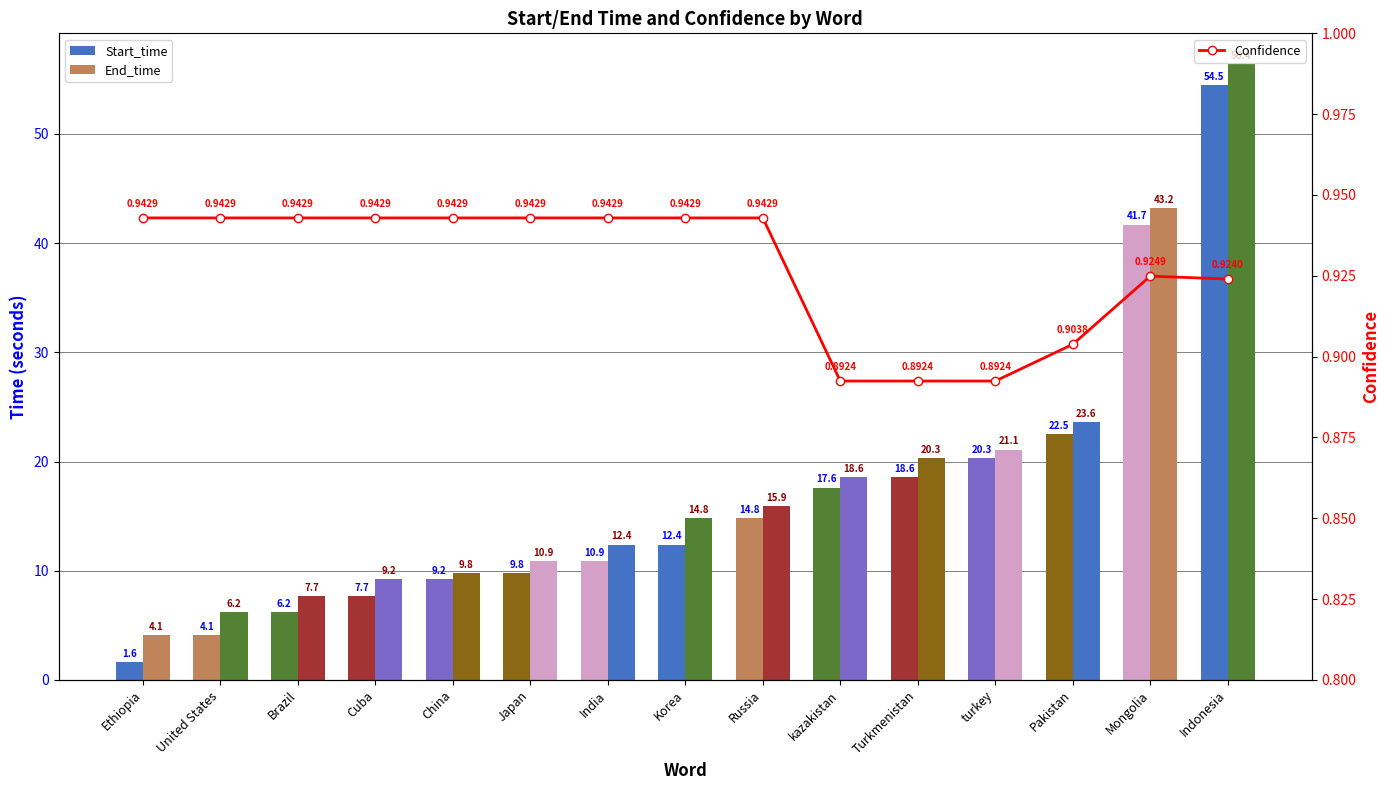

Reading right to left, extract all data points from this chart.

Start_time: 54.5	41.7	22.5	20.3	18.6	17.6	14.8	12.4	10.9	9.8	9.2	7.7	6.2	4.1	1.6
End_time: 56.4	43.2	23.6	21.1	20.3	18.6	15.9	14.8	12.4	10.9	9.8	9.2	7.7	6.2	4.1
Confidence: 0.9	0.9	0.9	0.9	0.9	0.9	0.9	0.9	0.9	0.9	0.9	0.9	0.9	0.9	0.9